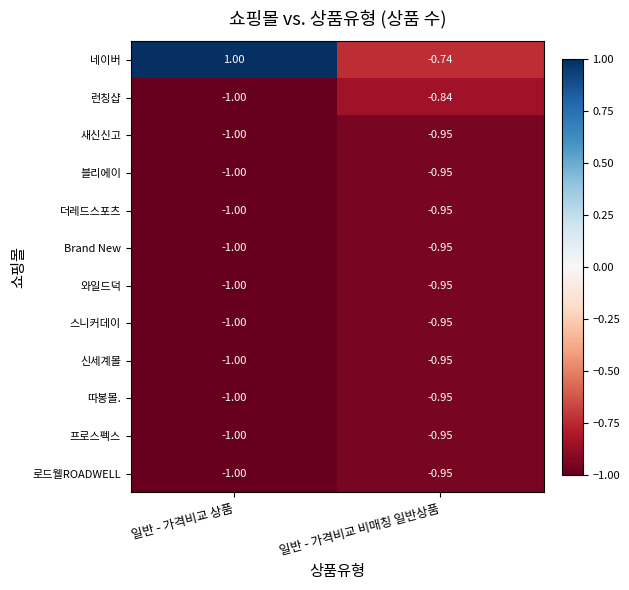

At which category is the sum across all series the highest?

일반 - 가격비교 상품